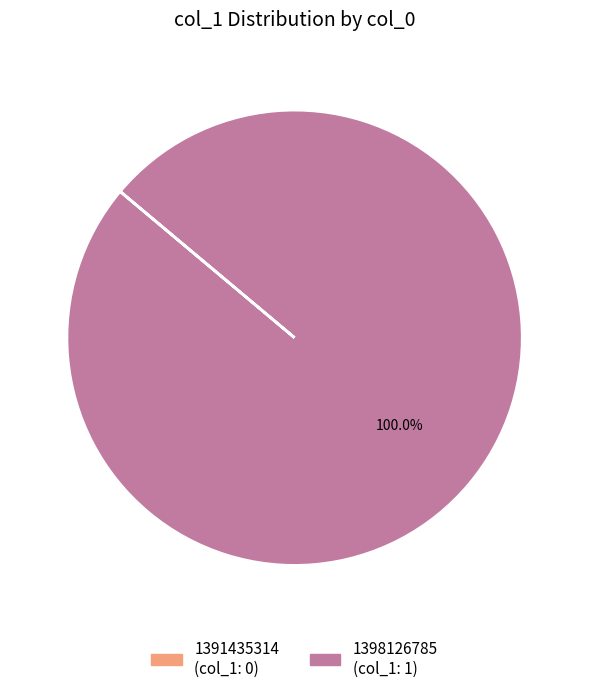

Is there a majority slice in this chart?

Yes